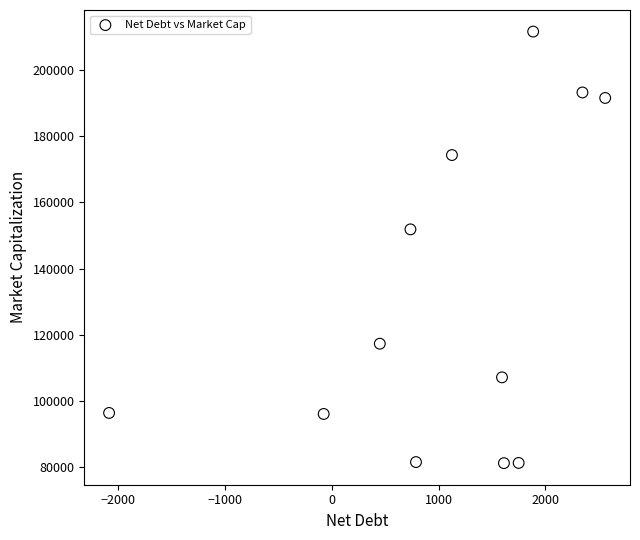

What Y value in the scatter plot is closest to 146414?

151852.6